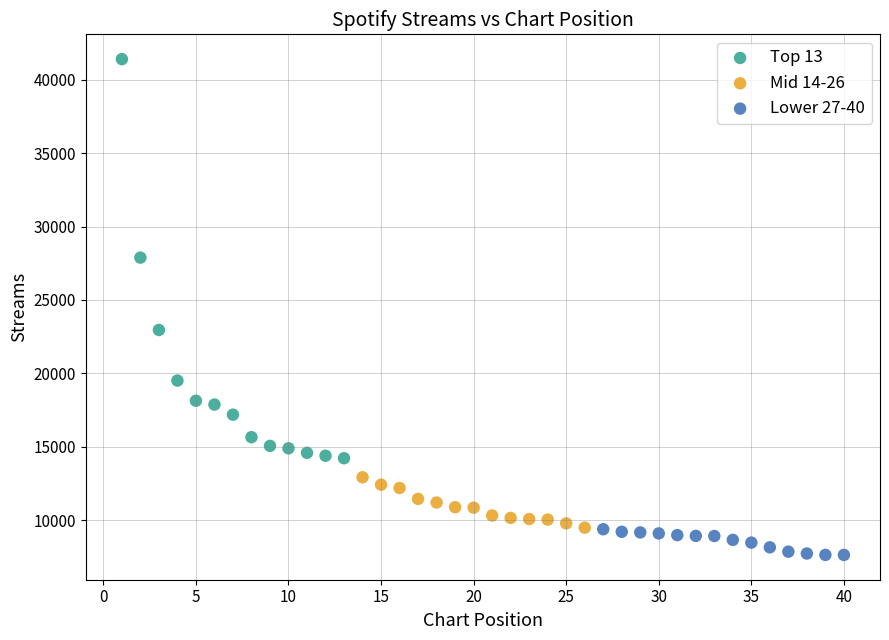

Which series has the largest Y range (max minus min)?

Top 13